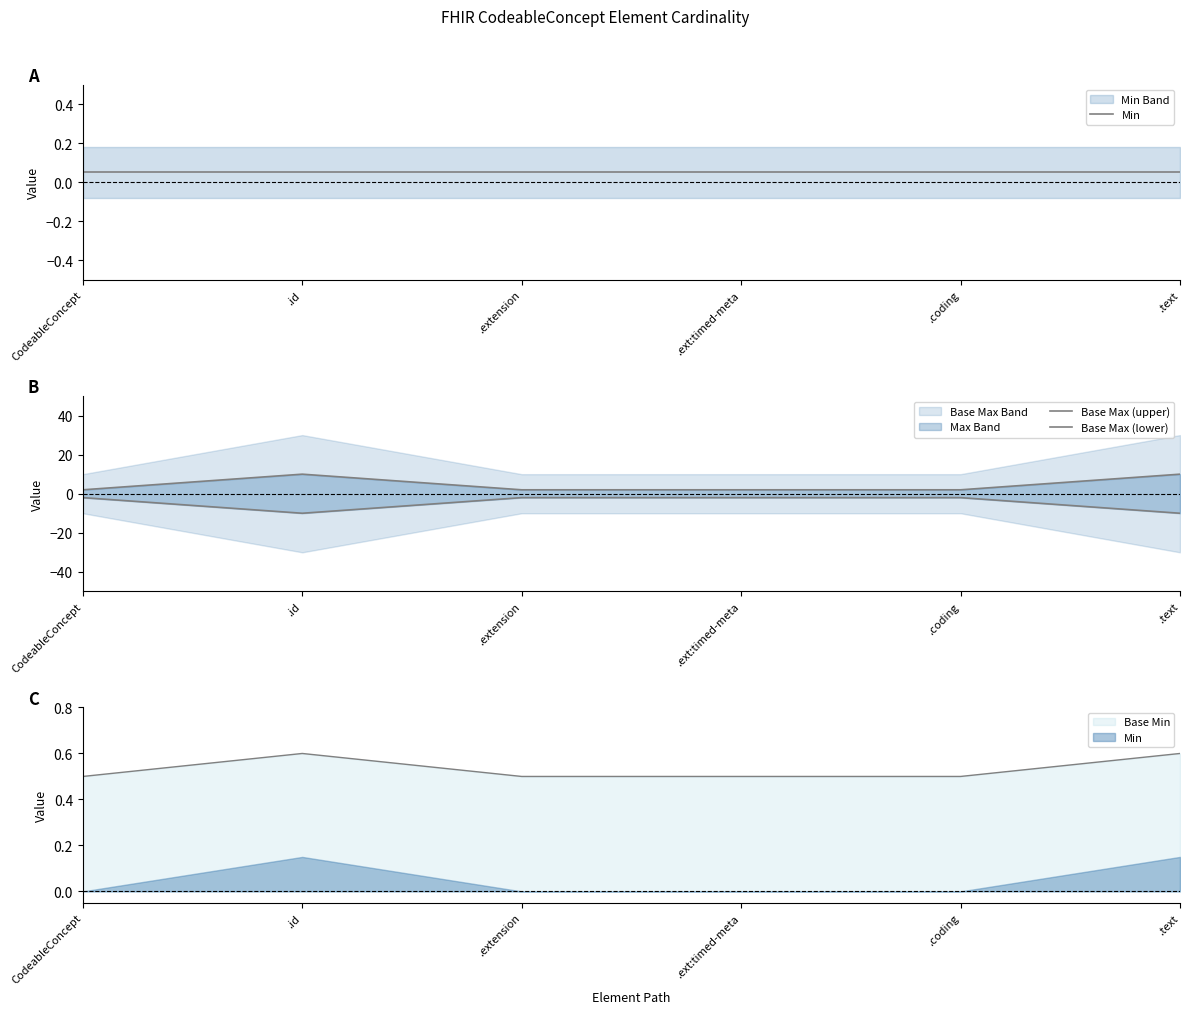

How many values in the Base Max (lower) series are below -2?

2